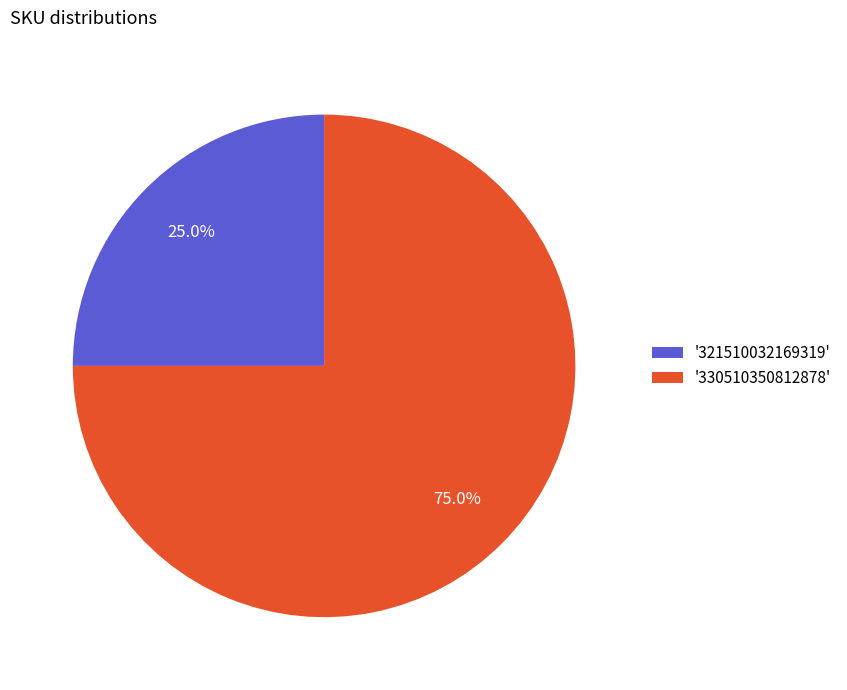

To the nearest percent, what is the difference between the largest and smallest slice percentages?

50%